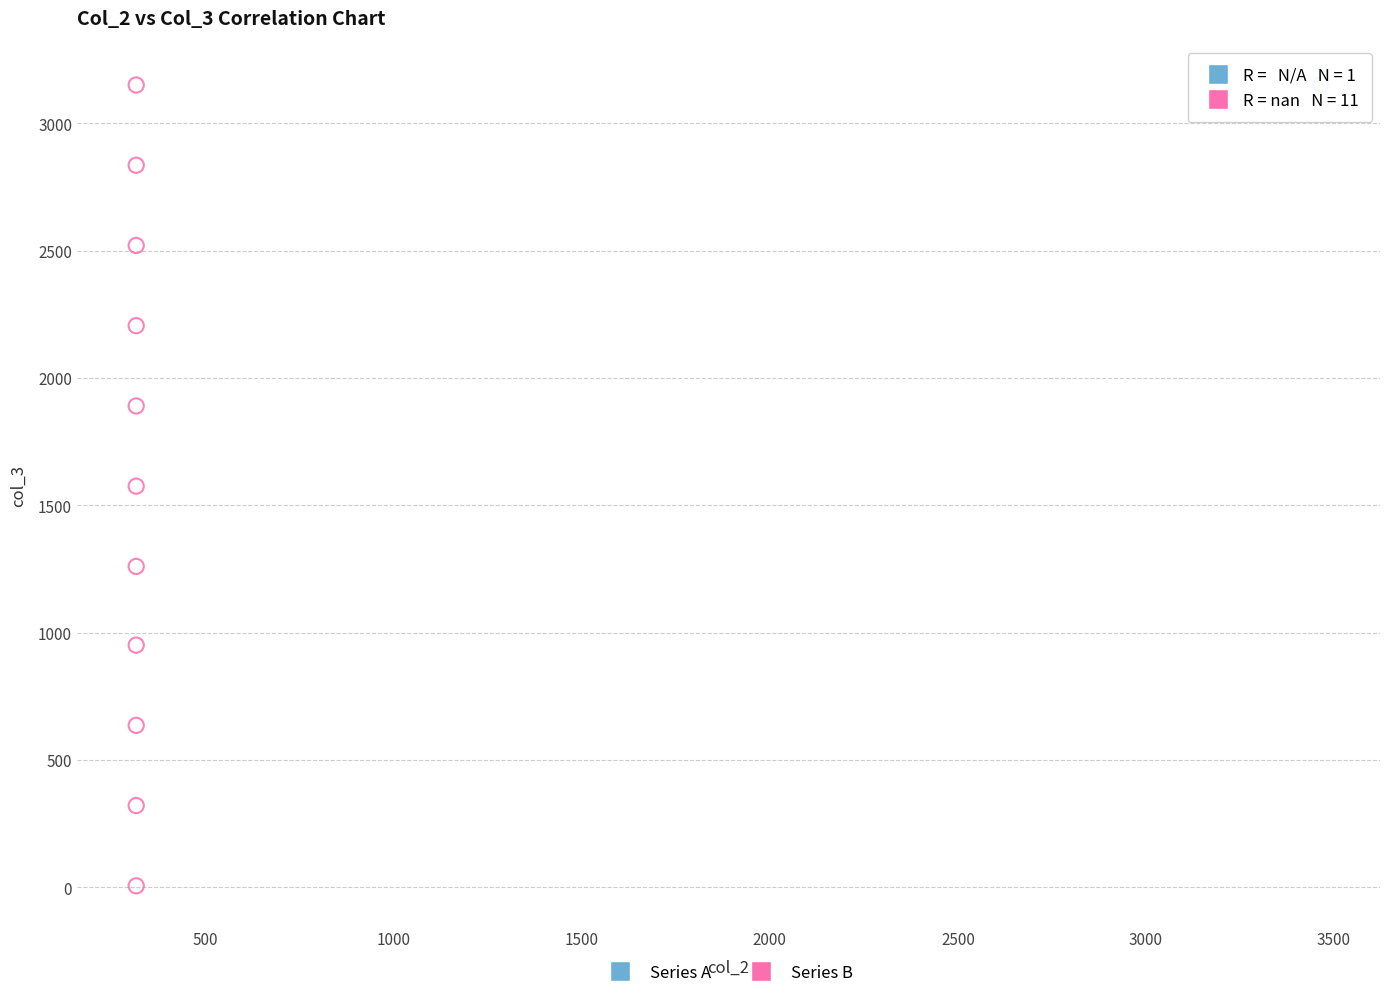

What are all the series names shown in the legend?

Series A, Series B